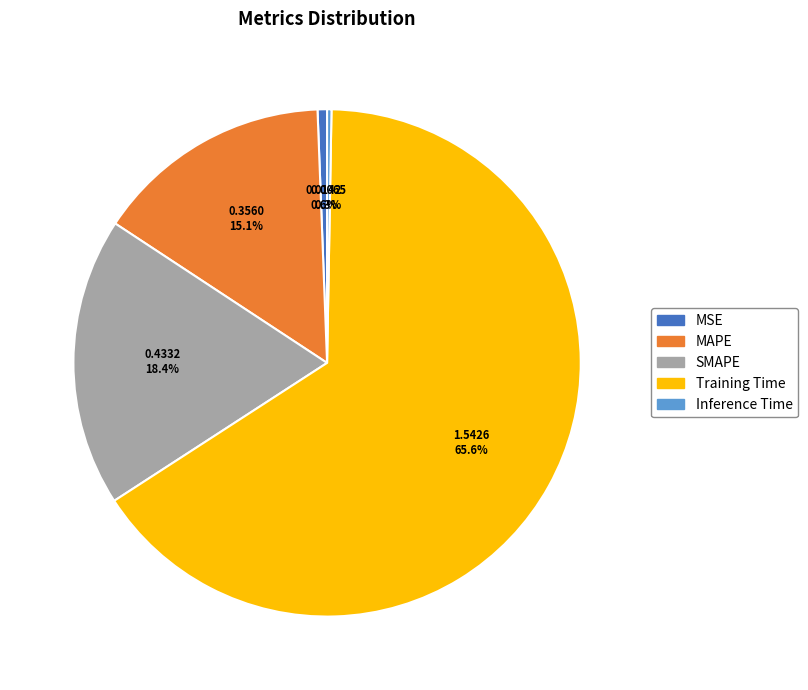

Combined, do Training Time and MAPE account for over 50%?

Yes